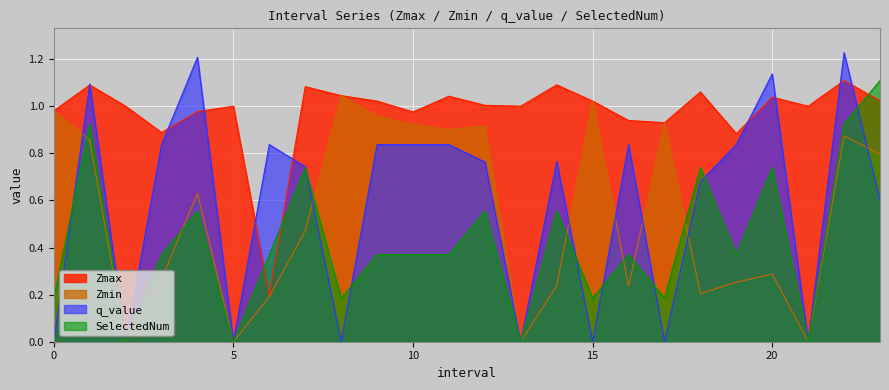

What is the value of the Zmax point at the 3rd from the left?

1.0